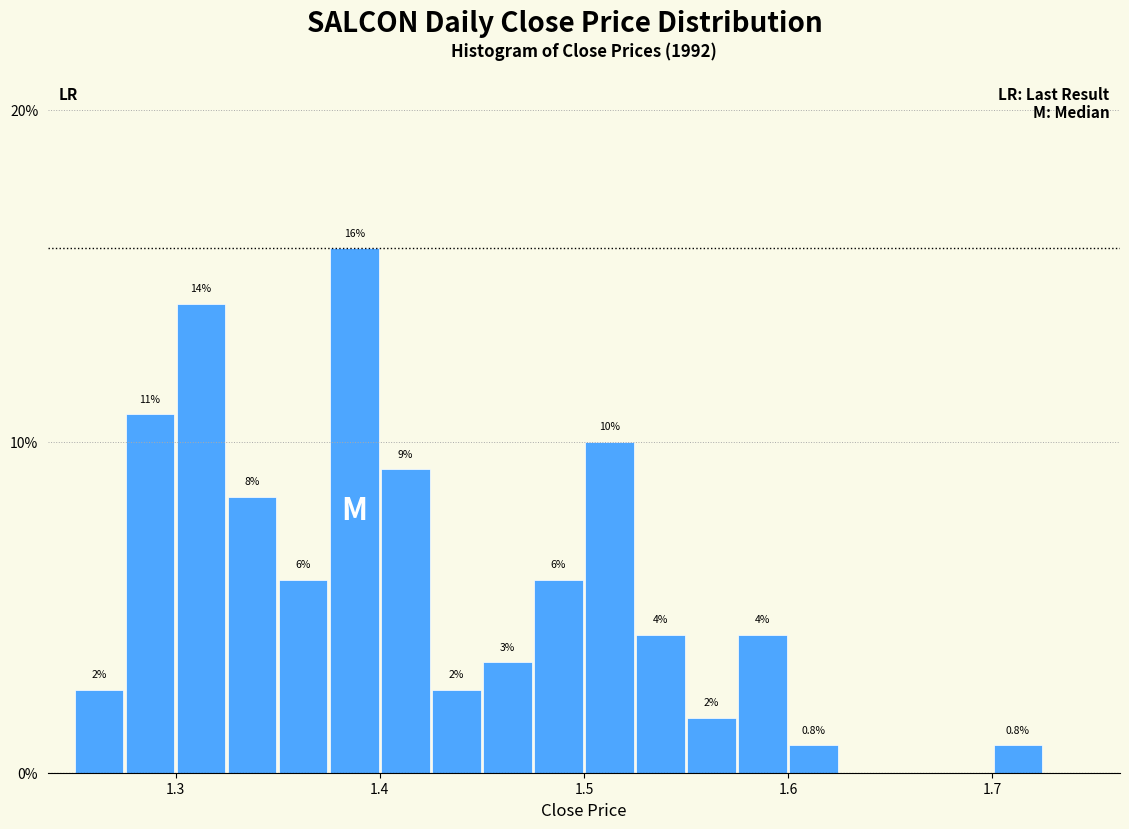

Read against the x-axis, roughly where is the centre of the tallest bar?

1.39